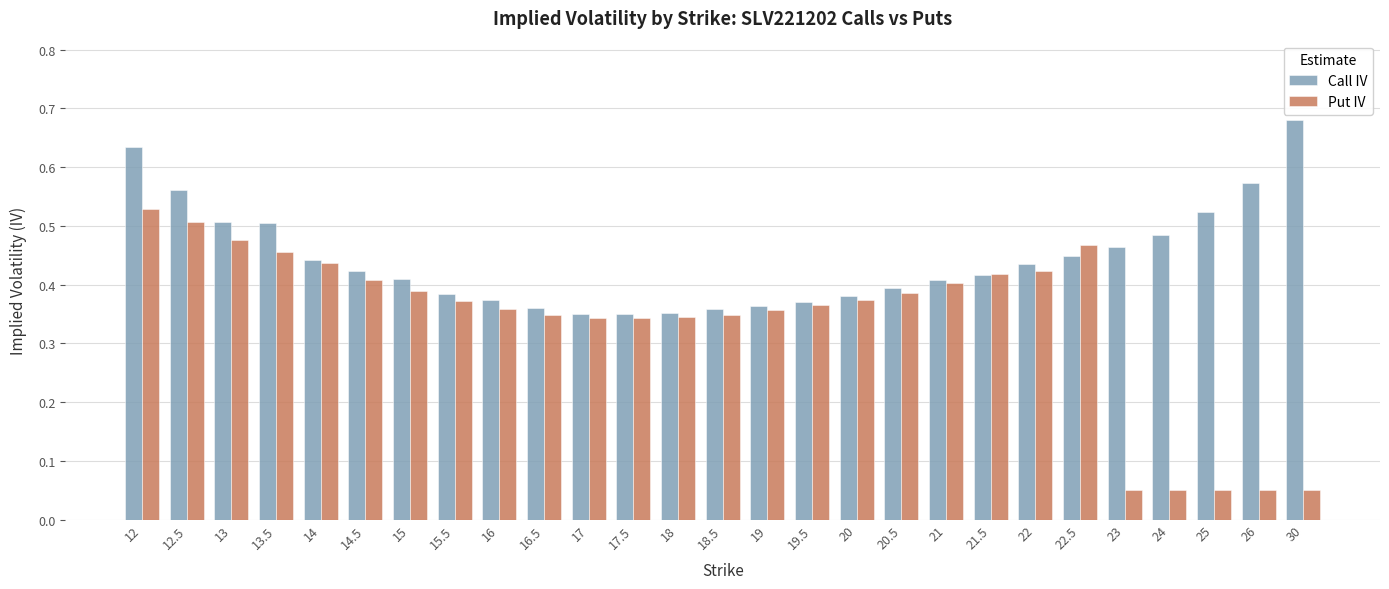

Which label corresponds to the largest value in the chart?

30